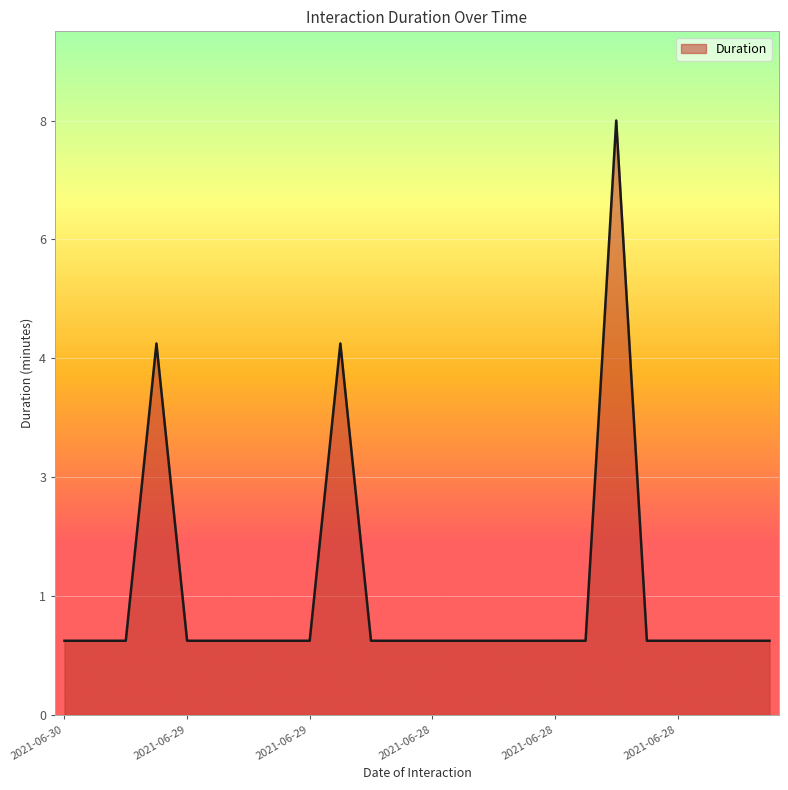

What is the difference between the second highest and minimum values?

4